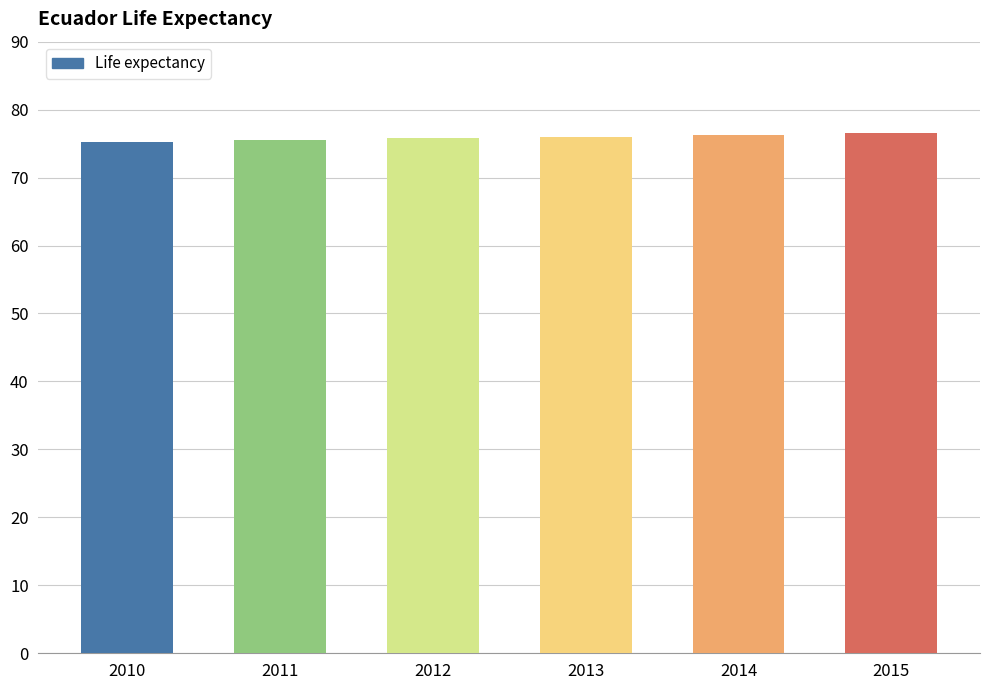

What is the minimum value shown in the chart?

75.2